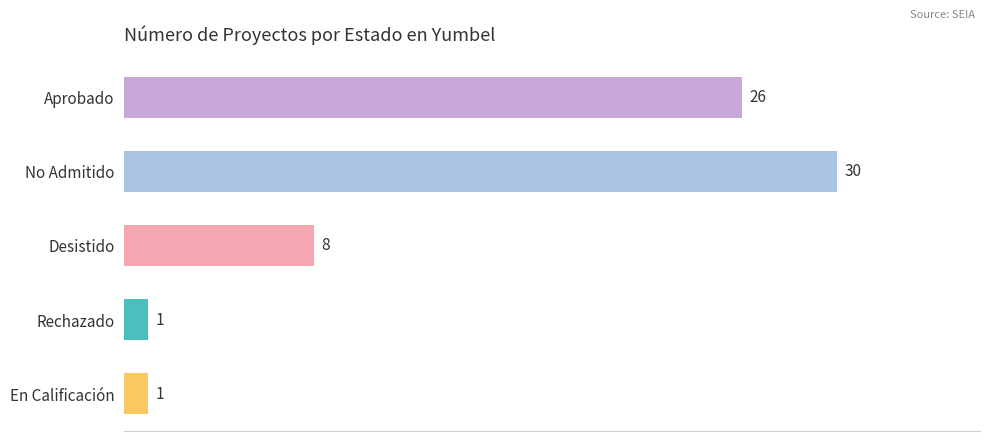

True or false: the data shows 49 at No Admitido.

False